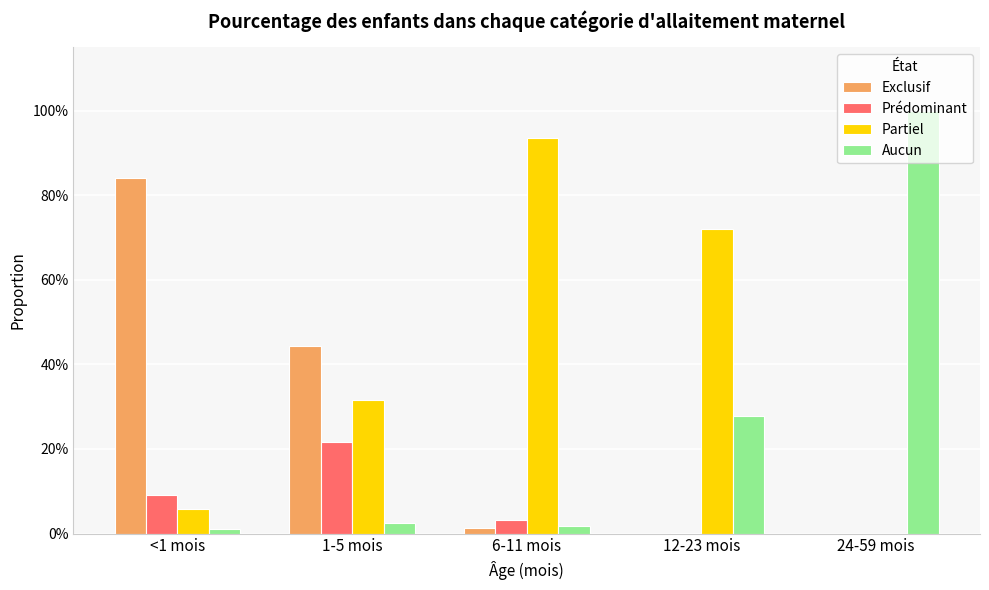

Reading left to right, list all the values displayed in this chart.

Exclusif: <1 mois=0.8	1-5 mois=0.4	6-11 mois=0.0	12-23 mois=0.0	24-59 mois=0.0
Prédominant: <1 mois=0.1	1-5 mois=0.2	6-11 mois=0.0	12-23 mois=0.0	24-59 mois=0.0
Partiel: <1 mois=0.1	1-5 mois=0.3	6-11 mois=0.9	12-23 mois=0.7	24-59 mois=0.0
Aucun: <1 mois=0.0	1-5 mois=0.0	6-11 mois=0.0	12-23 mois=0.3	24-59 mois=1.0